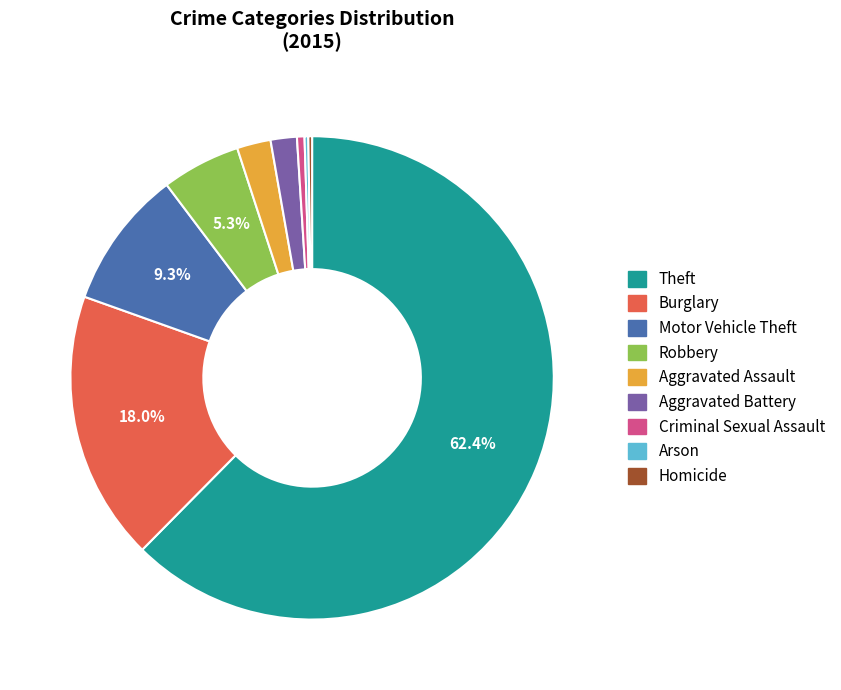

Is the sum of Robbery and Theft greater than half?

Yes